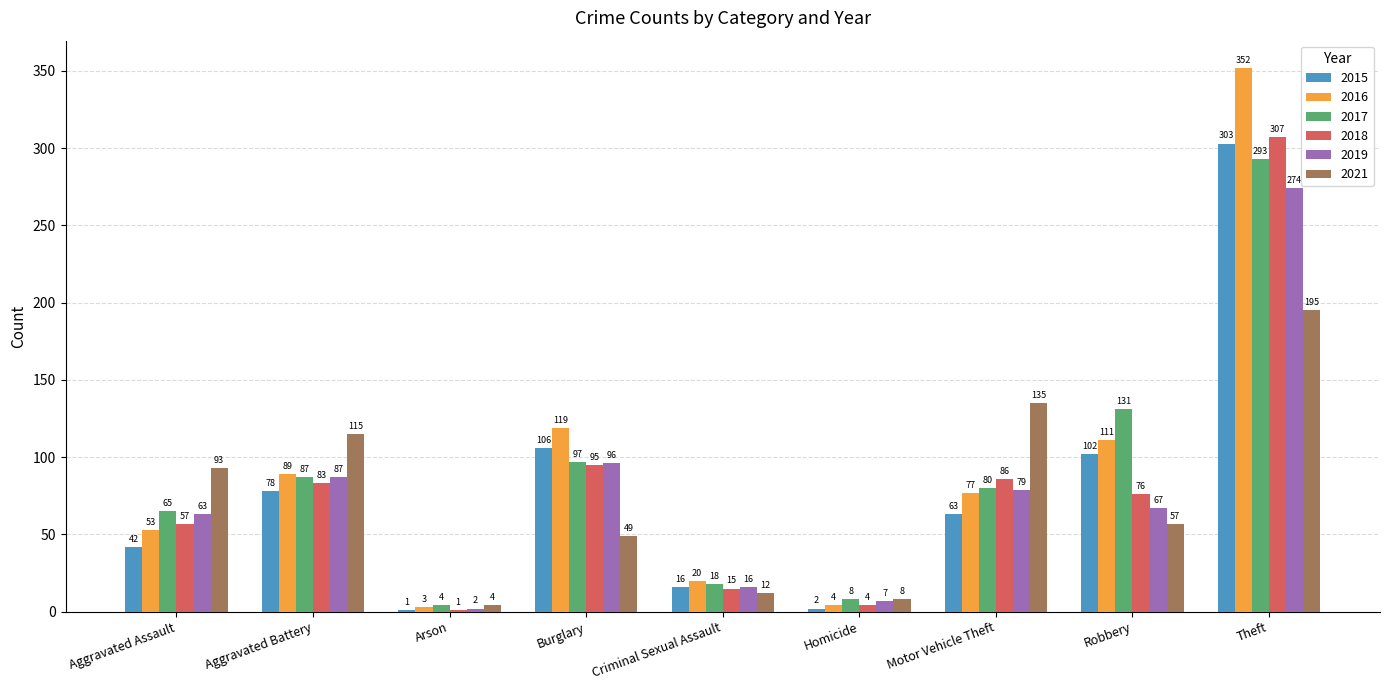

What are all the series names shown in the legend?

2015, 2016, 2017, 2018, 2019, 2021